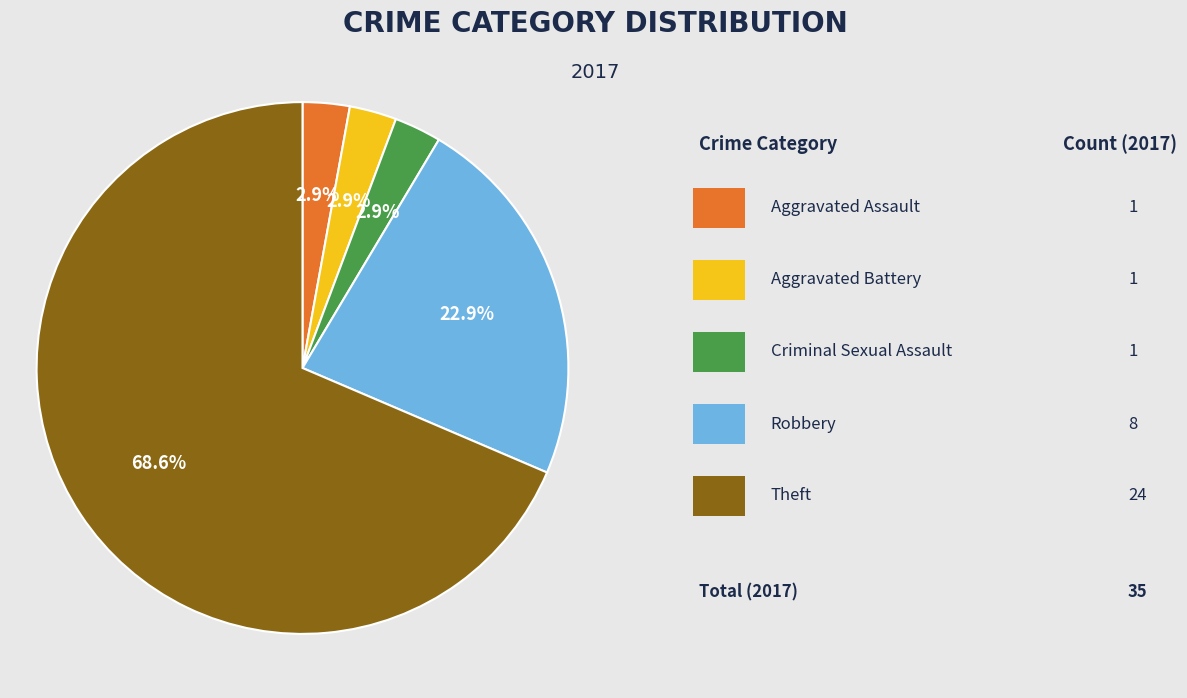

Is there any slice that represents more than half of the pie?

Yes